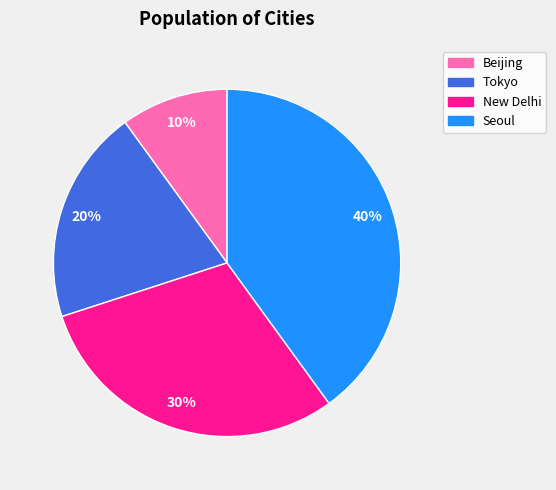

What is the ratio of the value at Seoul to the value at Tokyo?

2.0